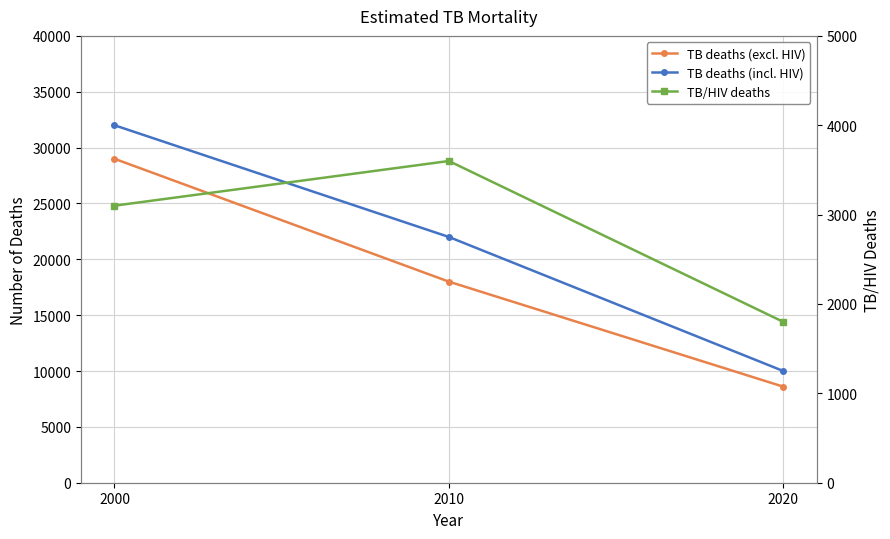

What is the total value across all series at 2020?

20400